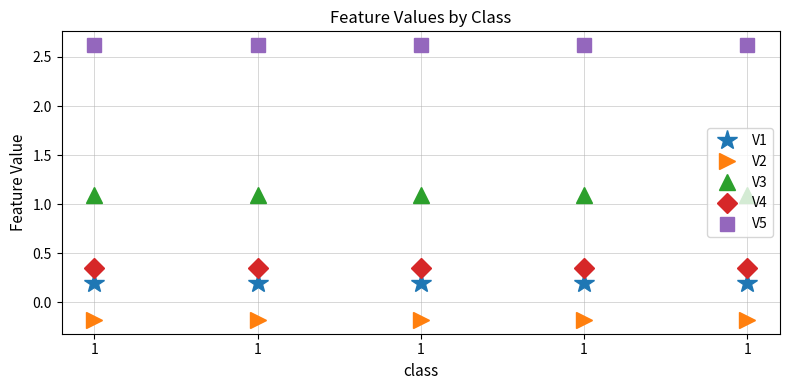

What are all the series names shown in the legend?

V1, V2, V3, V4, V5